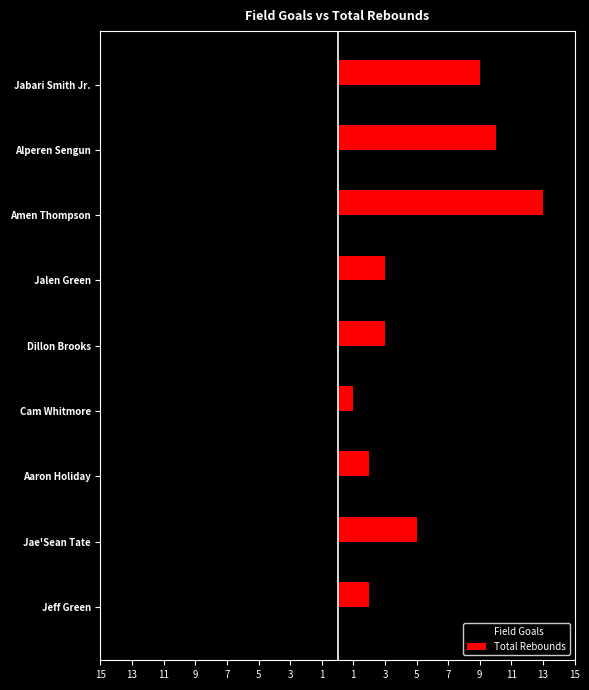

What are all the series names shown in the legend?

Field Goals, Total Rebounds